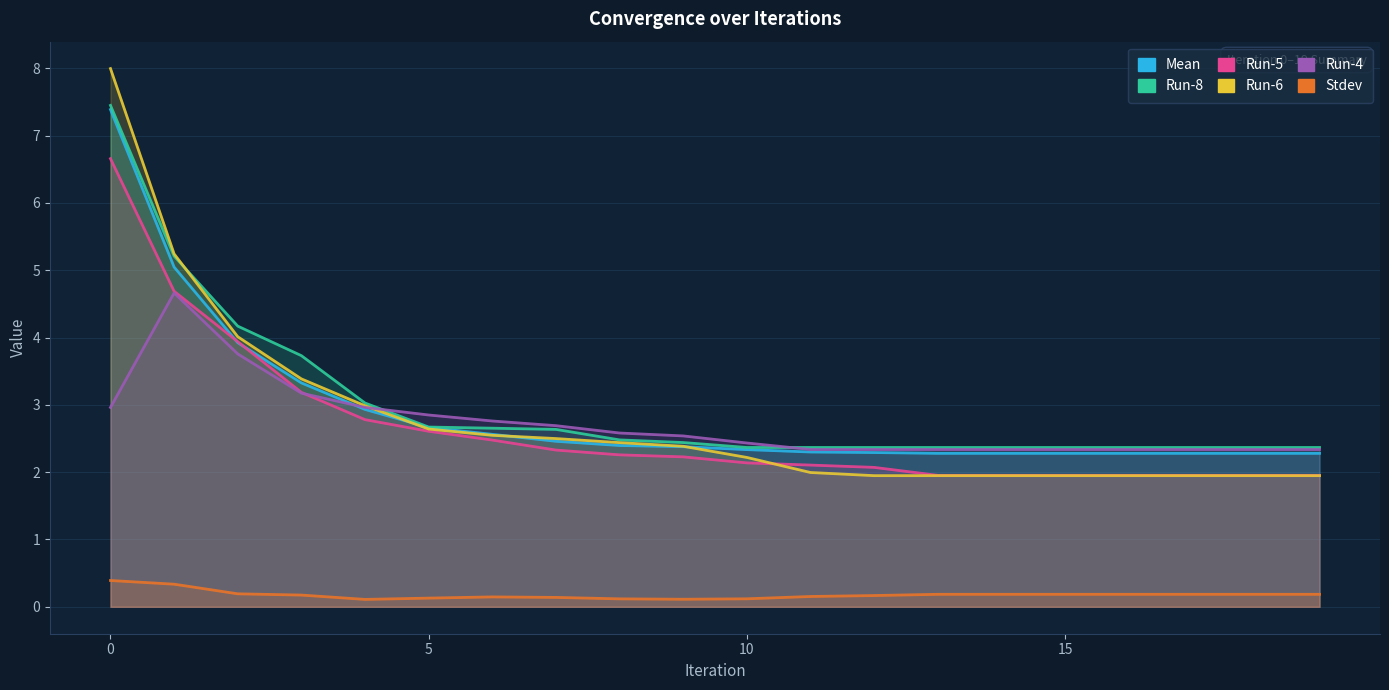

How many times do Run-5 and Run-6 cross each other?

1